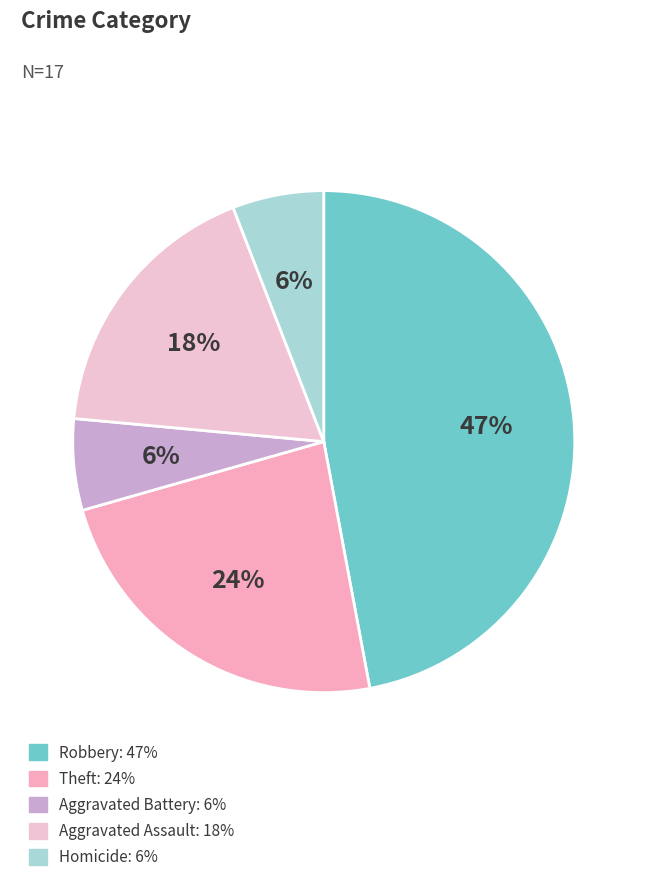

What is the largest slice in the pie chart?

Robbery